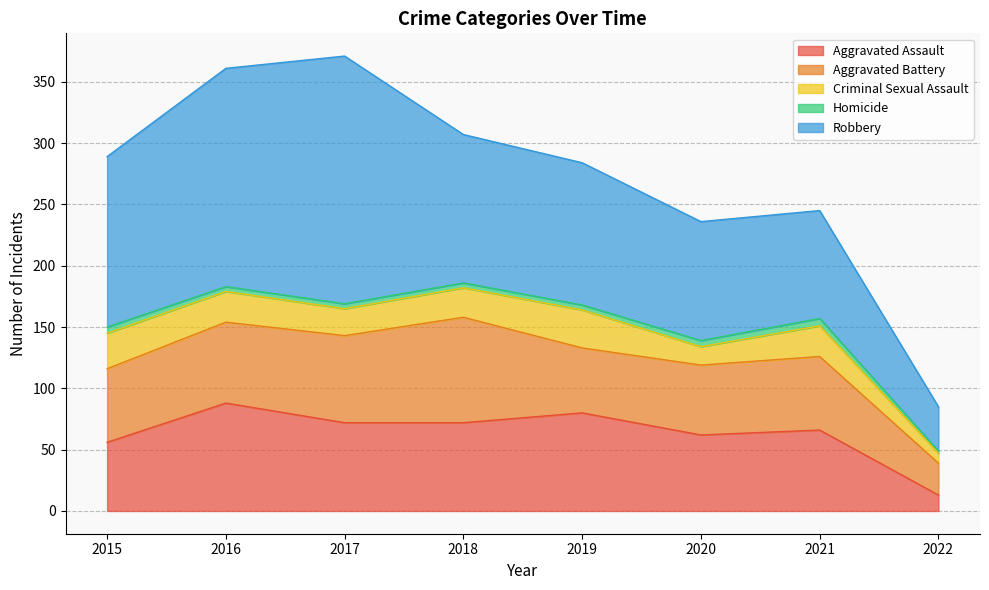

Which series changed the most between 2018 and 2022?

Robbery